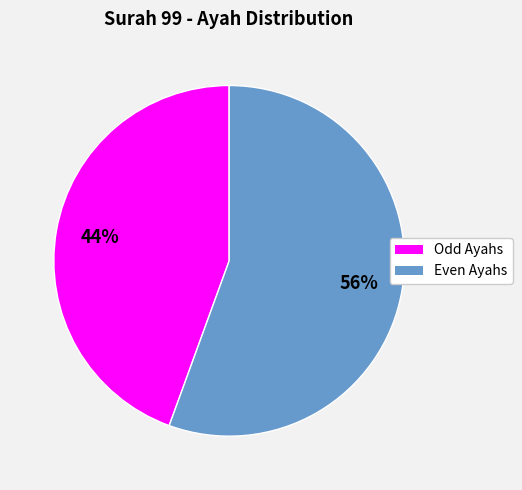

Does any single category account for the majority?

Yes